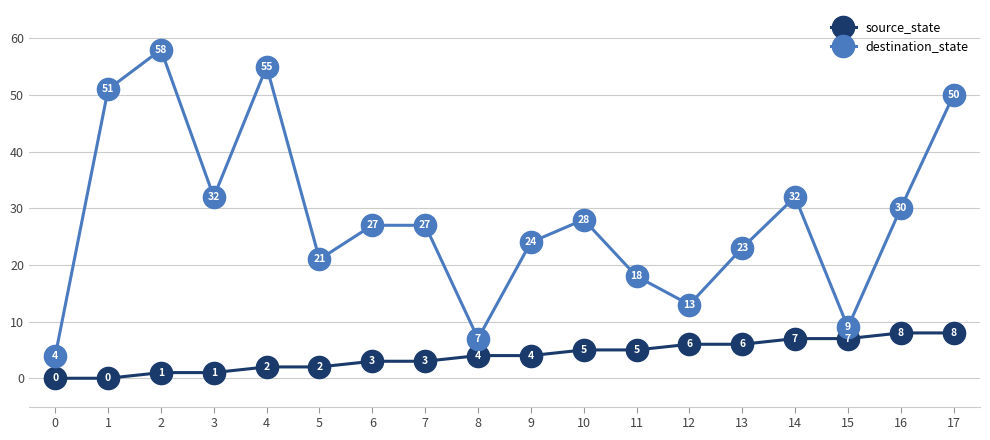

Reading left to right, what are all the values shown in this chart?

source_state: 0=0	1=0	2=1	3=1	4=2	5=2	6=3	7=3	8=4	9=4	10=5	11=5	12=6	13=6	14=7	15=7	16=8	17=8
destination_state: 0=4	1=51	2=58	3=32	4=55	5=21	6=27	7=27	8=7	9=24	10=28	11=18	12=13	13=23	14=32	15=9	16=30	17=50